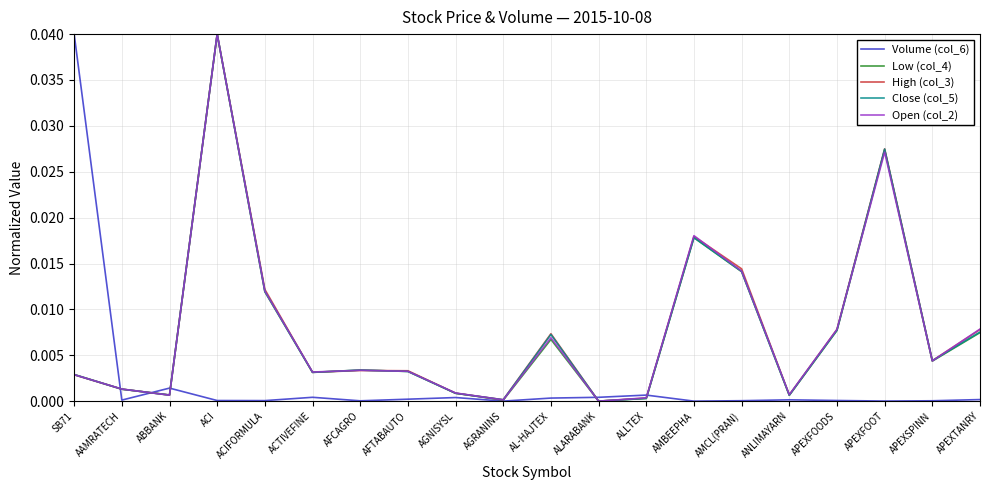

What position from the left is AMBEEPHA?

14